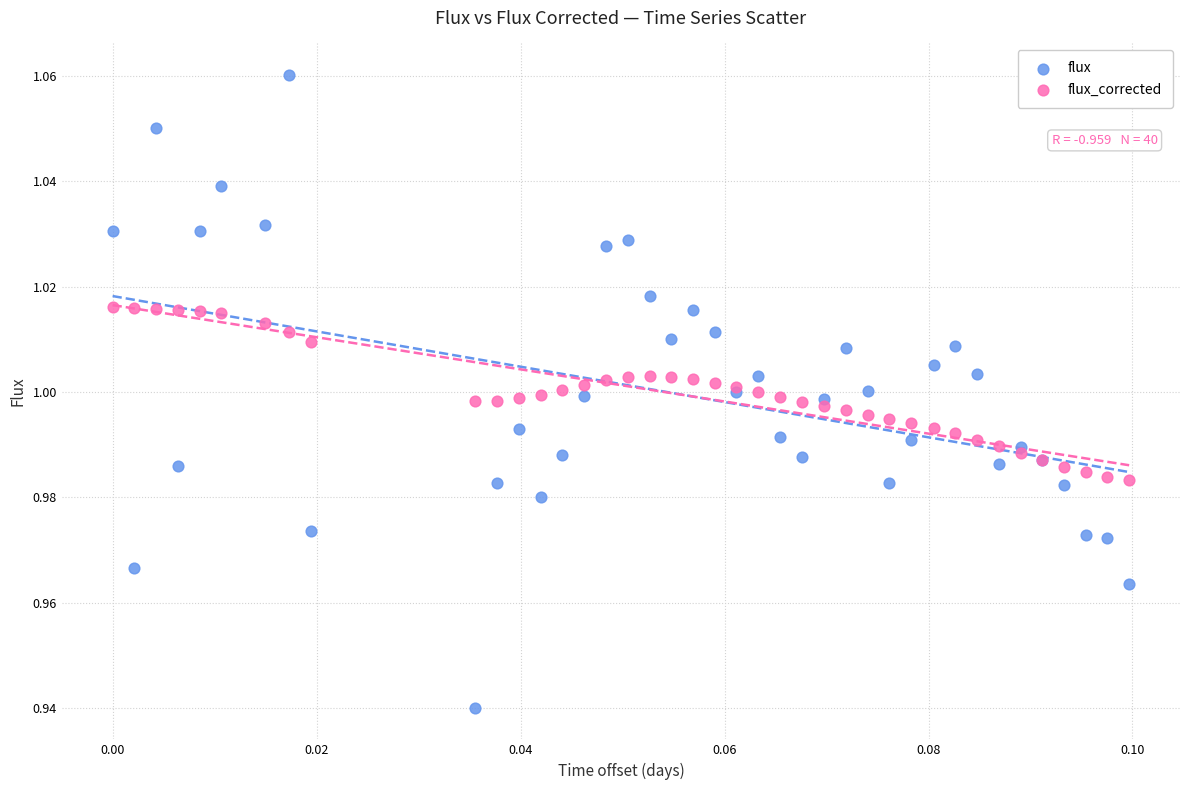

Which series contains the lowest Y value?

flux